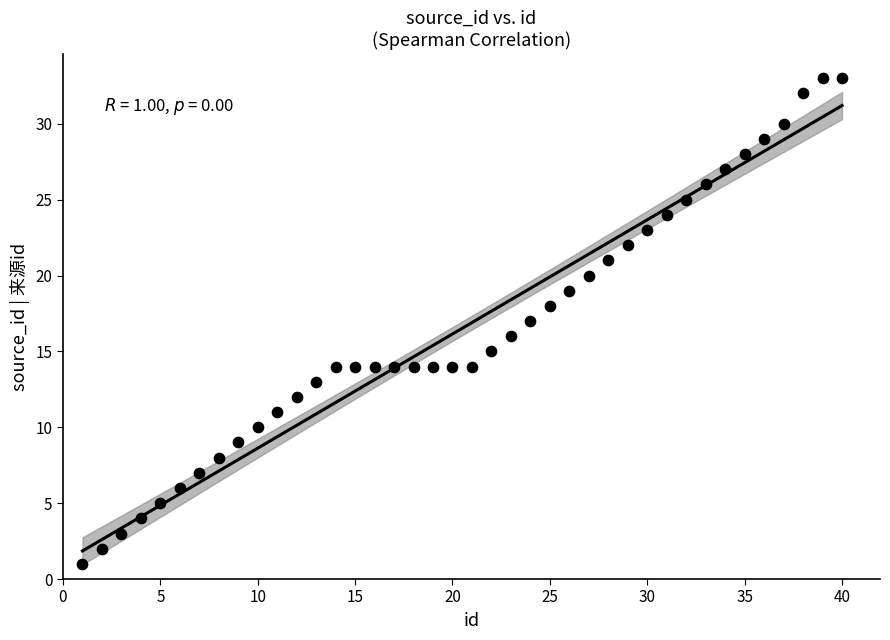

What is the range of Y values (max minus min)?

32